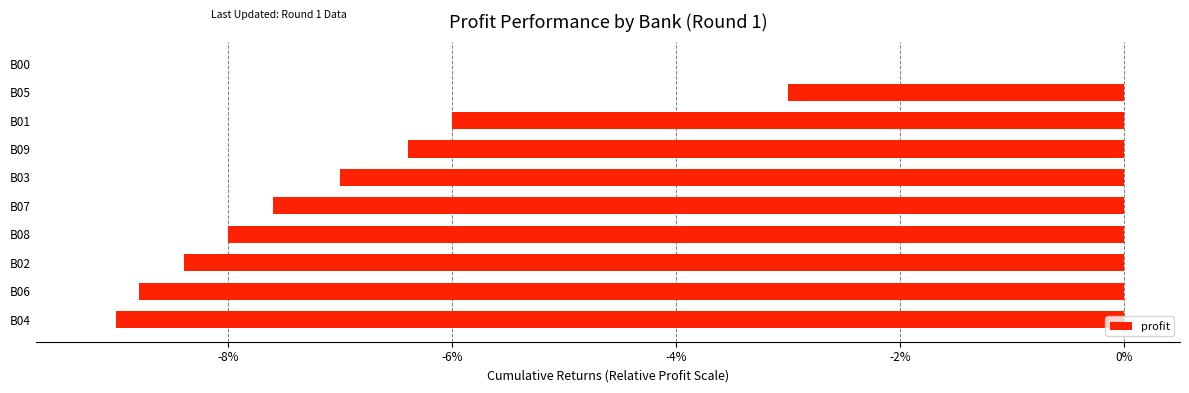

Are the bars horizontal?

Yes